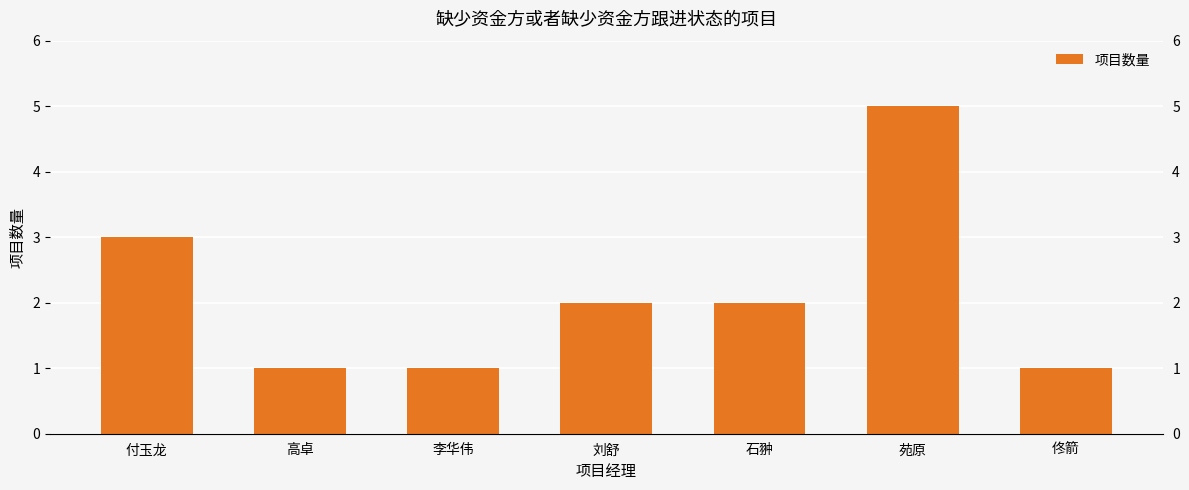

Which category has the lowest value across all series?

高卓